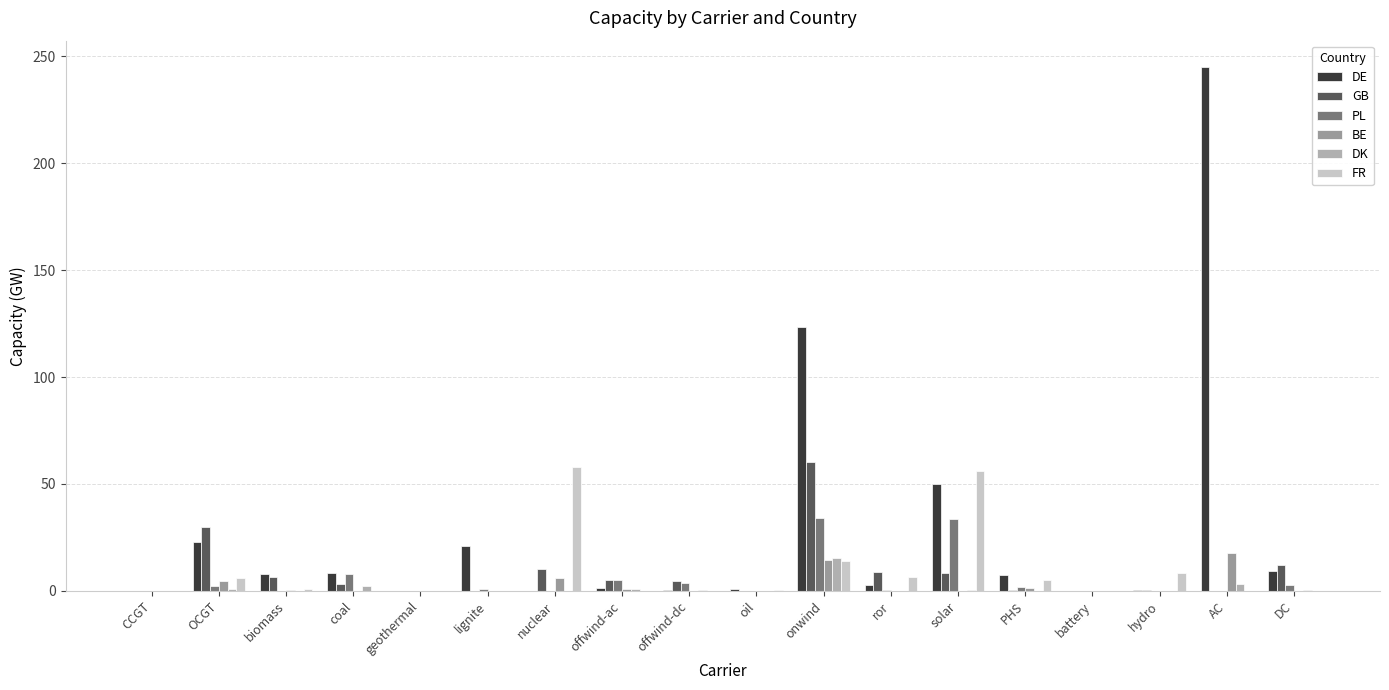

Between PHS and DC, which series saw the biggest shift?

GB